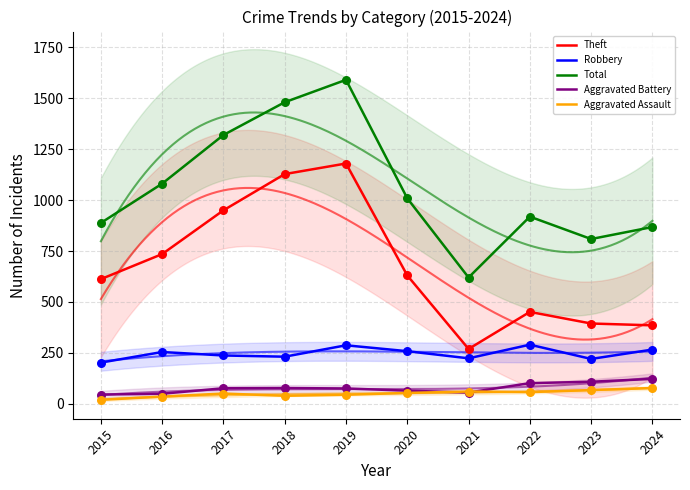

Which series reaches the maximum Y coordinate?

Total